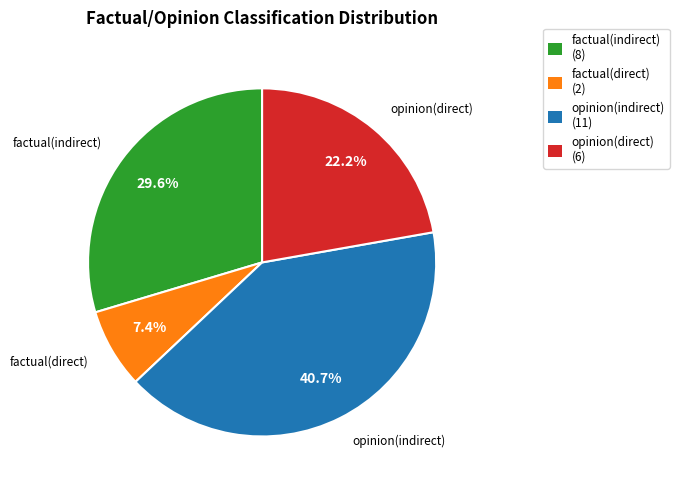

Which category has the smallest portion of the pie?

factual(direct)